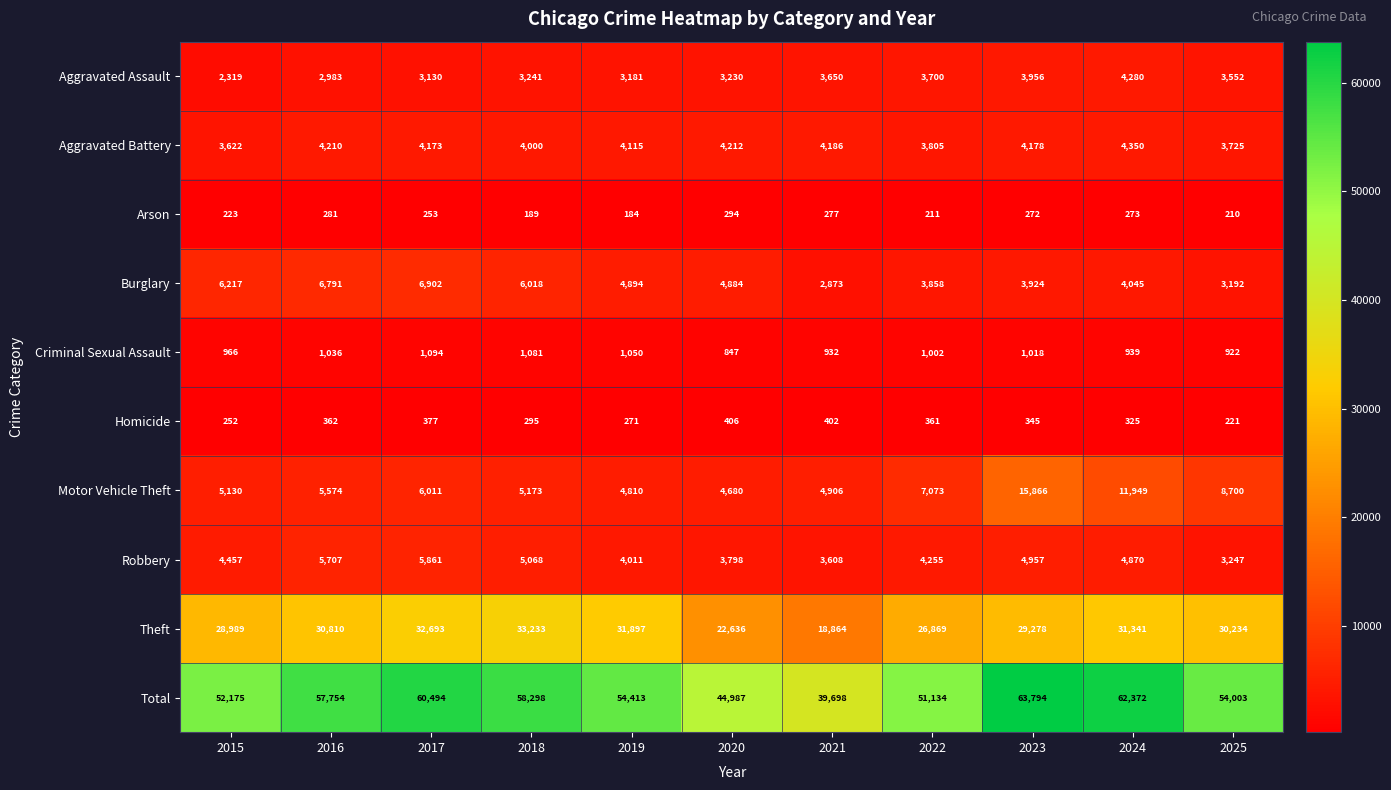

The value of Motor Vehicle Theft at 2021 is 4906. True or false?

True